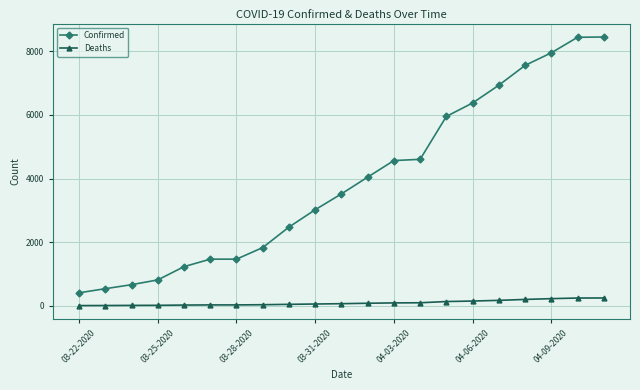

True or false: Confirmed and Deaths intersect in this chart.

False